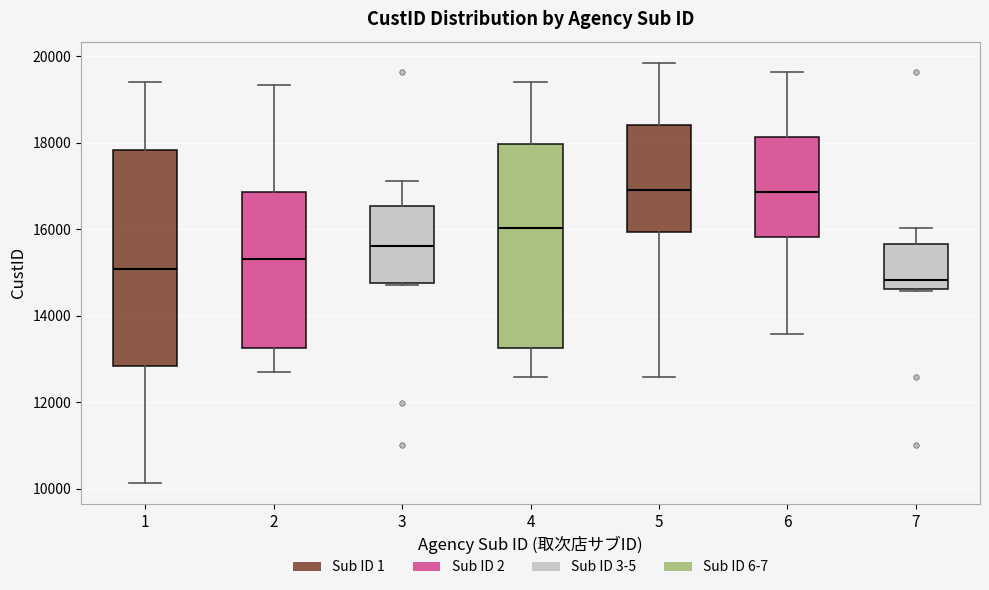

Reading left to right, transcribe this box plot: for each box, give where its median line is, the range the box spans, and where its two whiskers end, as read against the y-axis. The values are not printed on the chart, so give them approximately, as read against the axis.

1: median 15000, box 12800 to 17800, whiskers 10200 to 19400
2: median 15400, box 13200 to 16800, whiskers 12600 to 19400
3: median 15600, box 14800 to 16600, whiskers 14800 to 17200
4: median 16000, box 13200 to 18000, whiskers 12600 to 19400
5: median 17000, box 16000 to 18400, whiskers 12600 to 19800
6: median 16800, box 15800 to 18200, whiskers 13600 to 19600
7: median 14800, box 14600 to 15600, whiskers 14600 to 16000